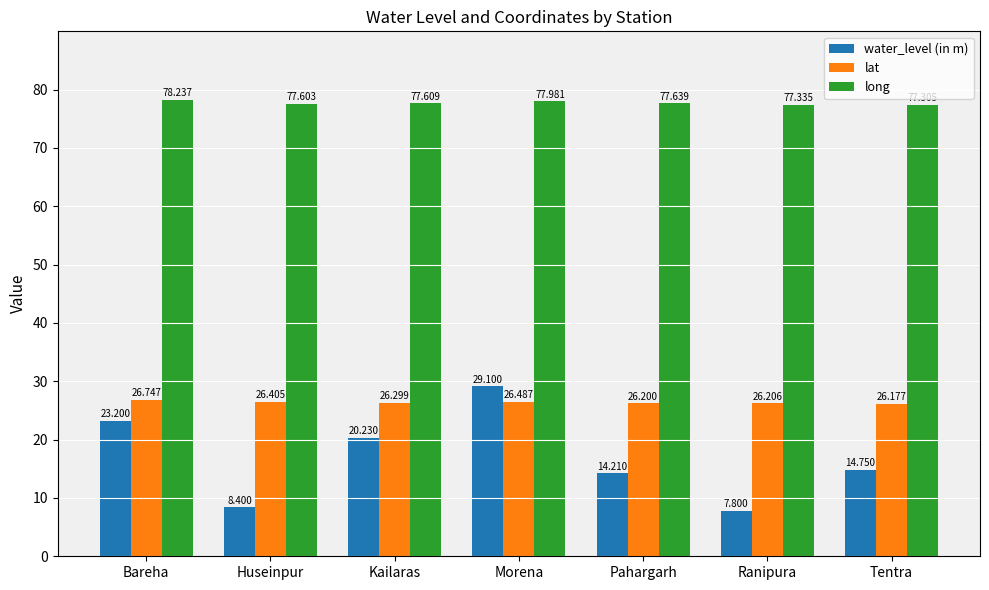

Reading left to right, extract all data points from this chart.

water_level (in m): 23.2	8.4	20.2	29.1	14.2	7.8	14.8
lat: 26.7	26.4	26.3	26.5	26.2	26.2	26.2
long: 78.2	77.6	77.6	78.0	77.6	77.3	77.3